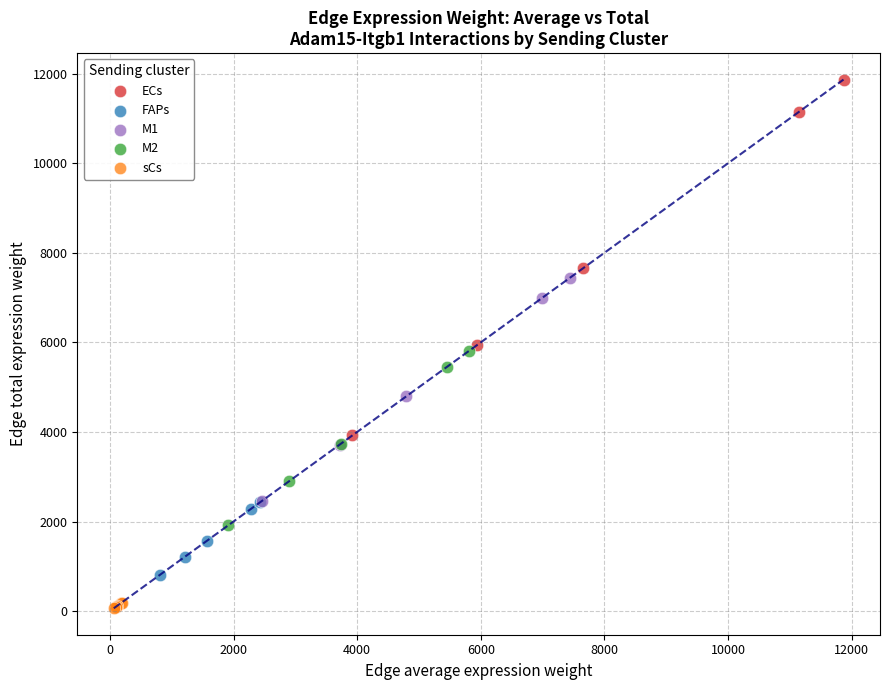

Which series reaches the minimum Y coordinate?

sCs